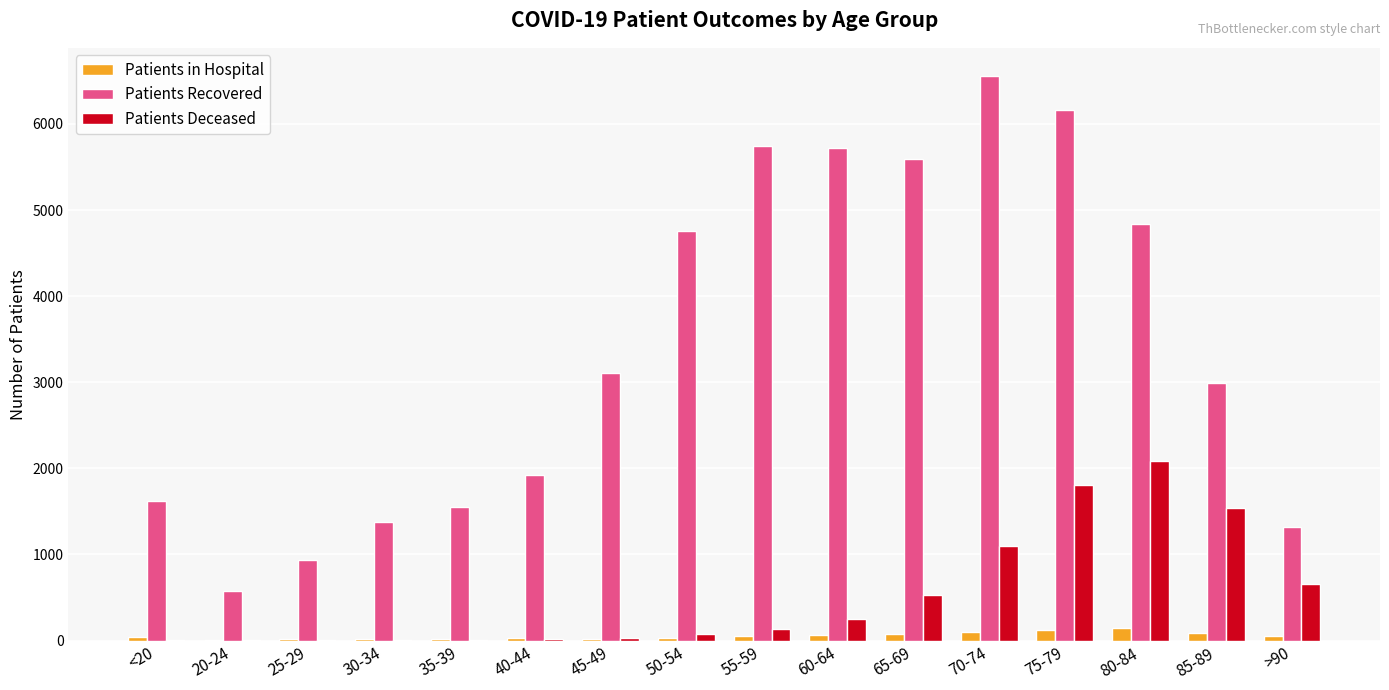

Which category has the highest value across all series?

70-74